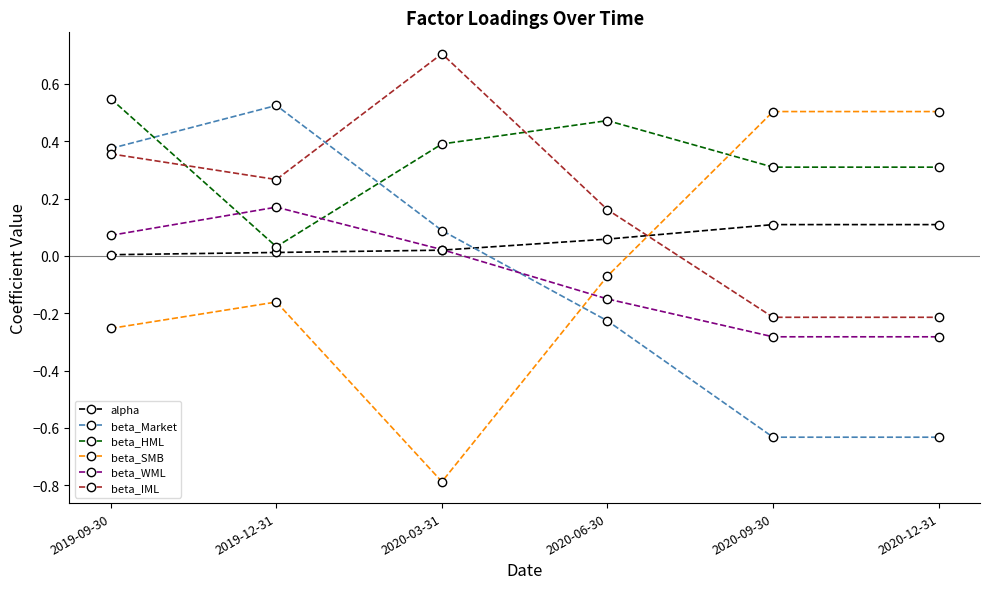

Which series ends up on top after the final intersection of beta_IML and alpha?

alpha